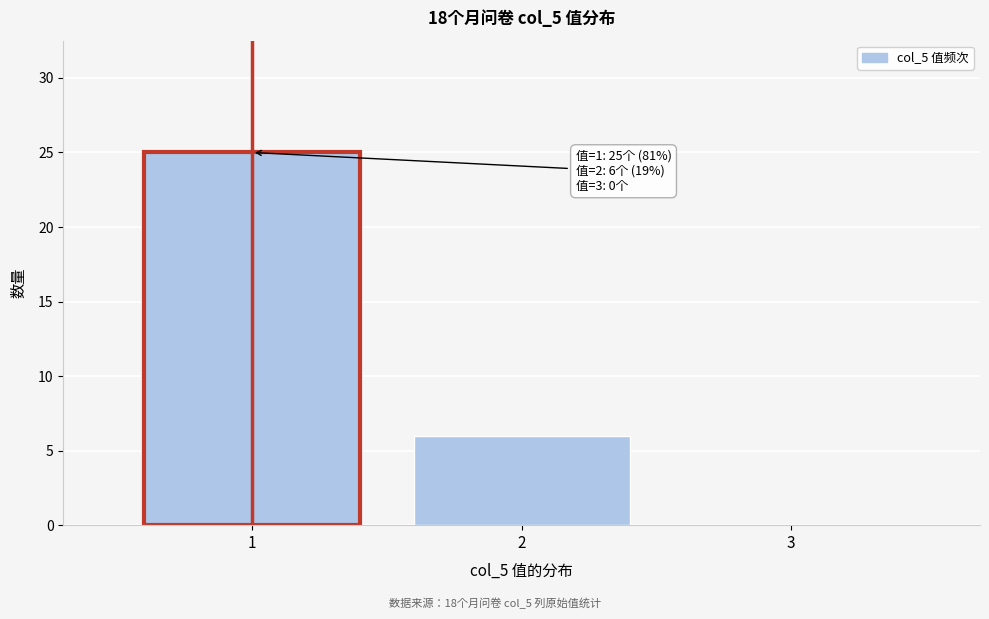

Reading right to left, list all the values displayed in this chart.

3=0	2=6	1=25